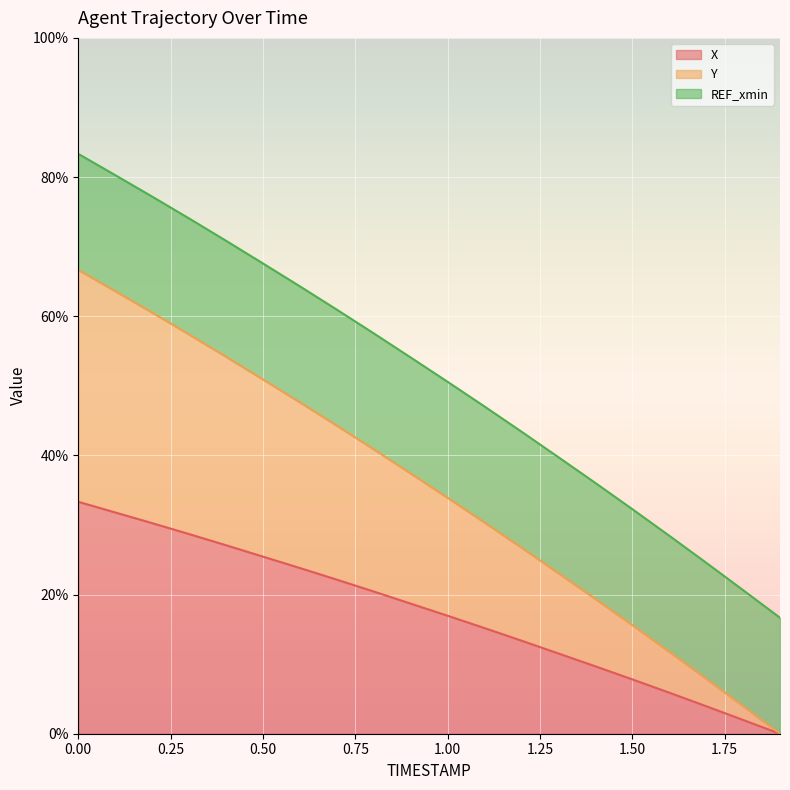

The X series shows 13.2 at 0.00. True or false?

False